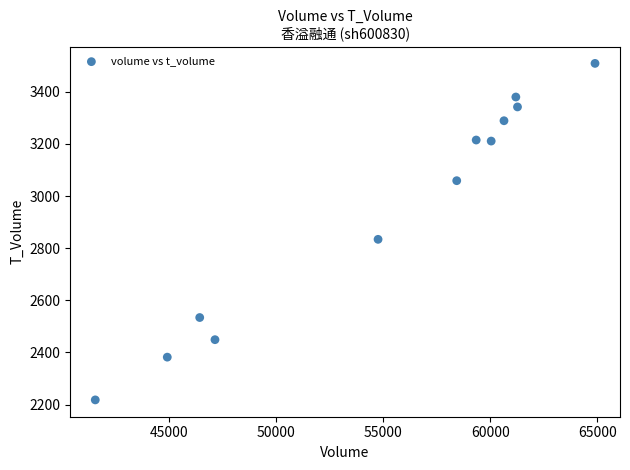

What is the average Y value?

2952